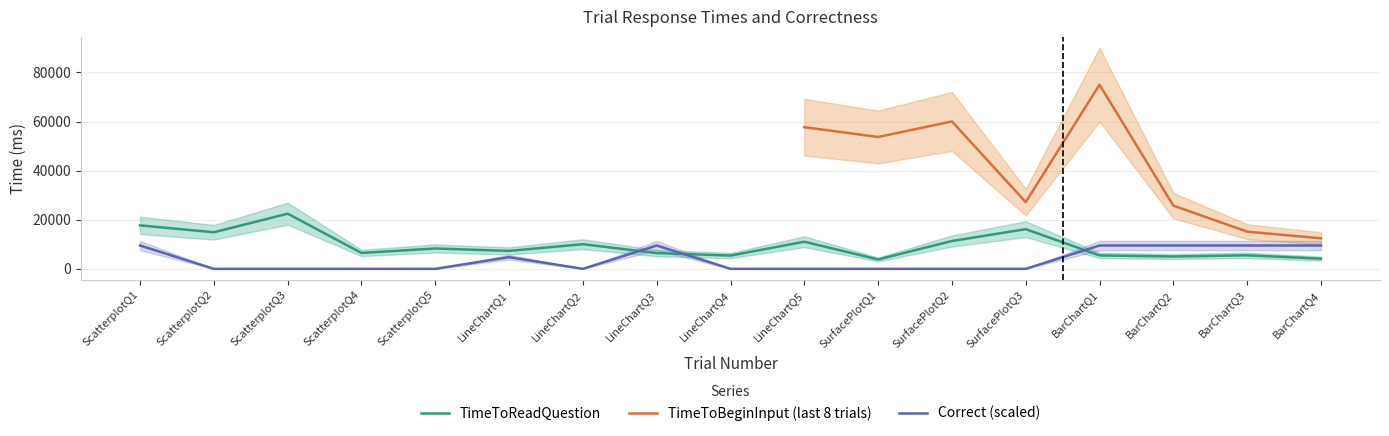

How many times do TimeToReadQuestion and Correct (scaled) cross each other?

3